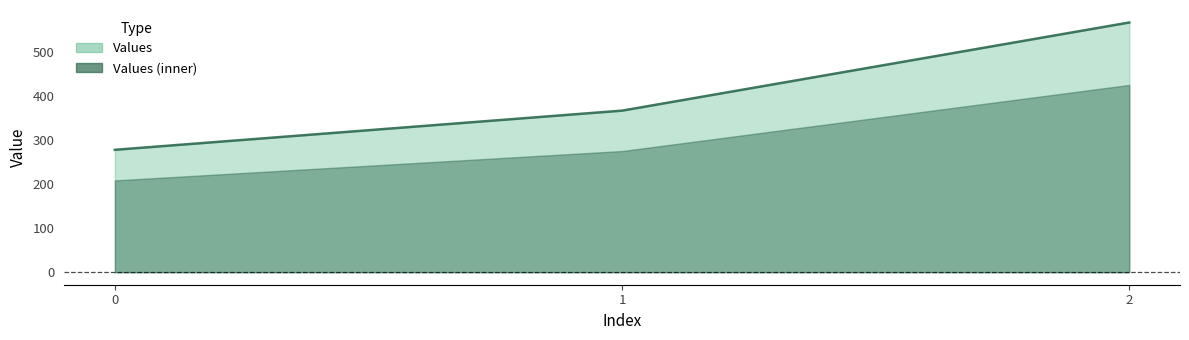

Is it true that the value at 1 is 181.5?

False